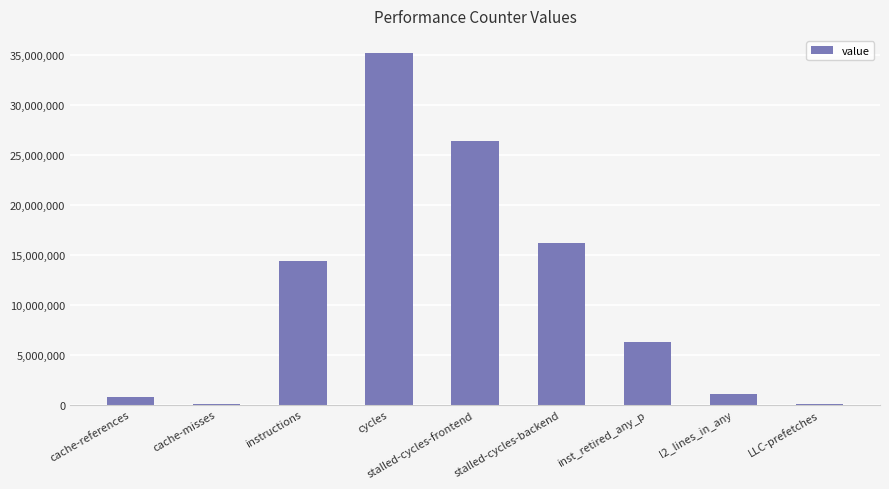

What is the sum of all values?

100174886